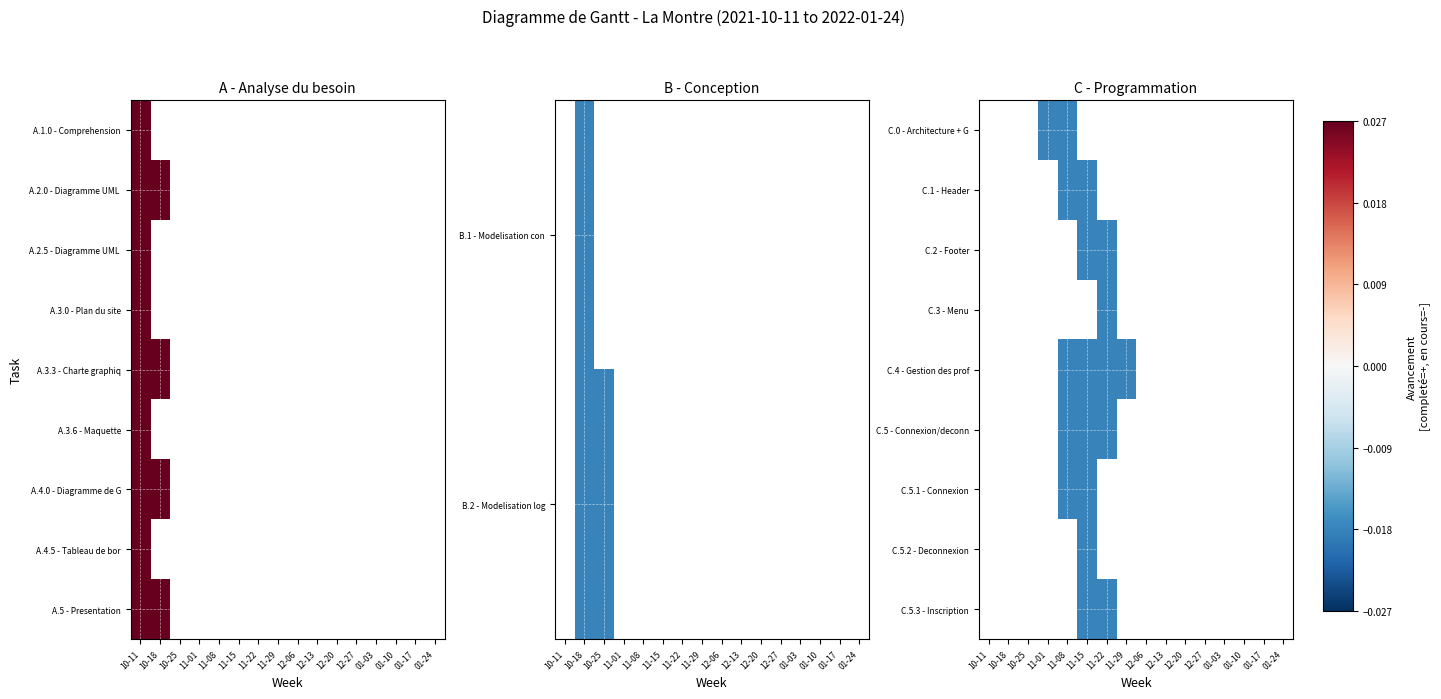

How many negative values does the C.1 - Header series have?

2